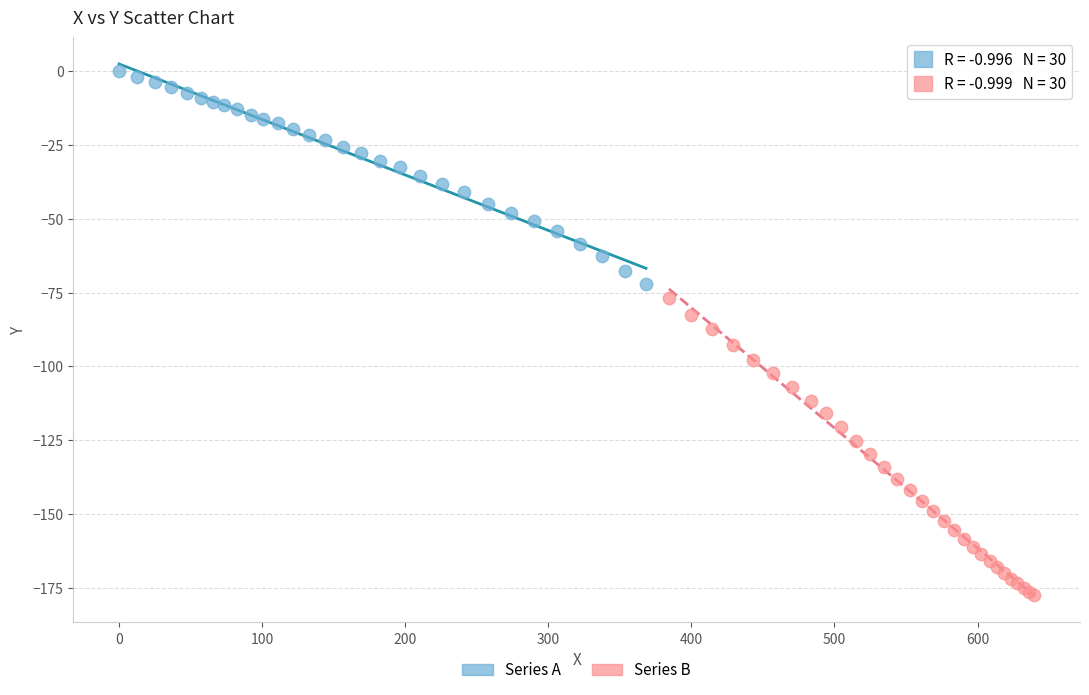

Which series reaches the maximum Y coordinate?

Series A